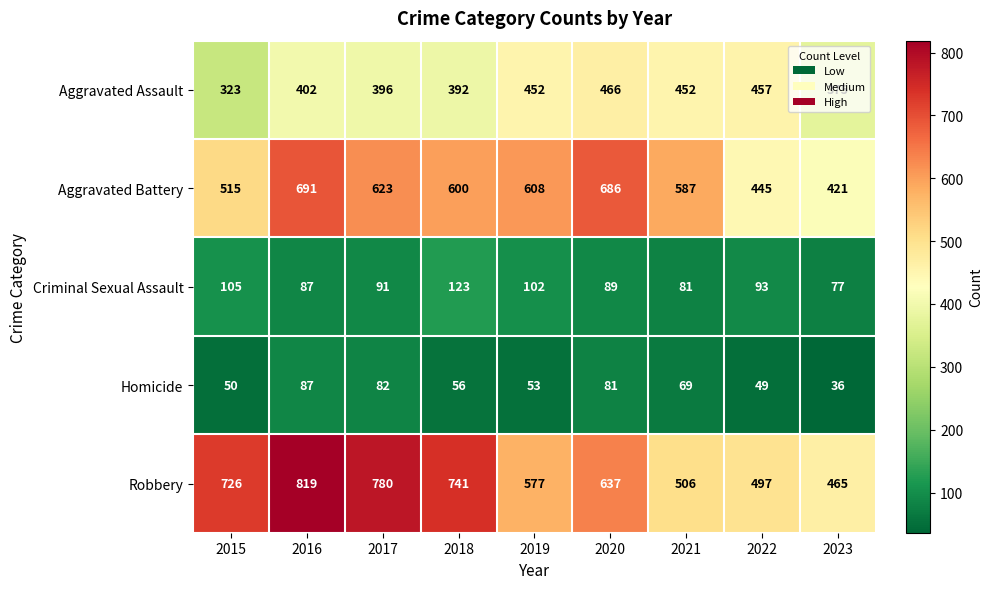

Which series changed the most between 2019 and 2020?

Aggravated Battery